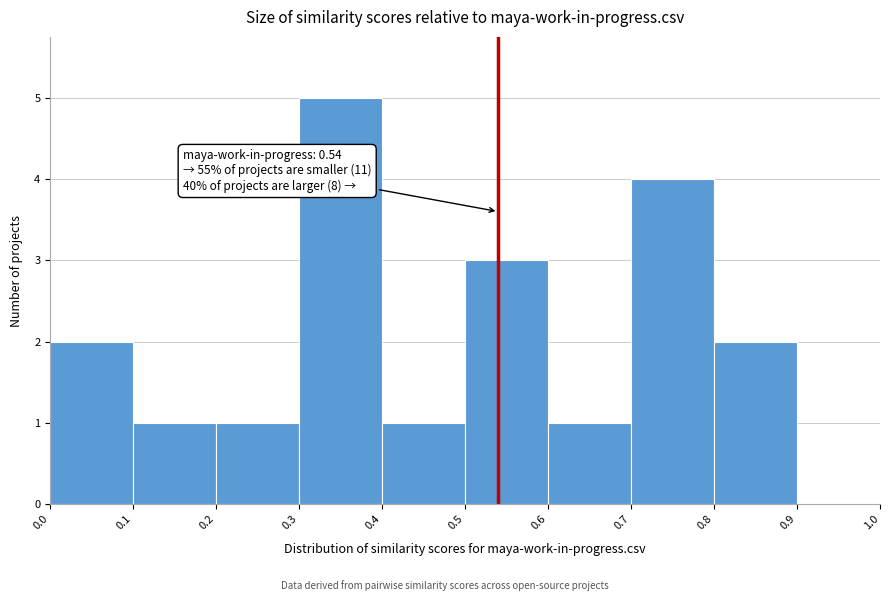

Which range on the x-axis has the tallest bar?

0.3 to 0.4